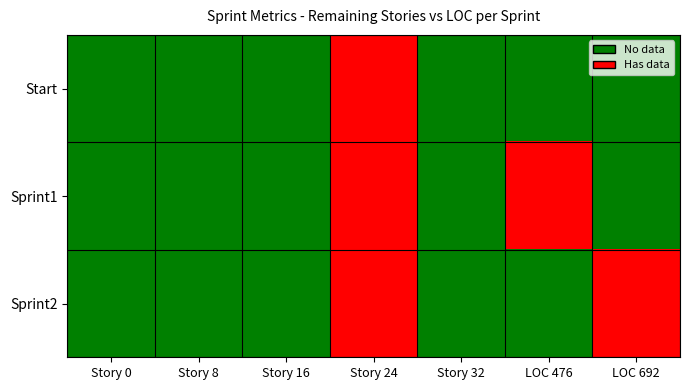

Reading left to right, extract all data points from this chart.

Start: Story 0=0	Story 8=0	Story 16=0	Story 24=1	Story 32=0	LOC 476=0	LOC 692=0
Sprint1: Story 0=0	Story 8=0	Story 16=0	Story 24=1	Story 32=0	LOC 476=1	LOC 692=0
Sprint2: Story 0=0	Story 8=0	Story 16=0	Story 24=1	Story 32=0	LOC 476=0	LOC 692=1